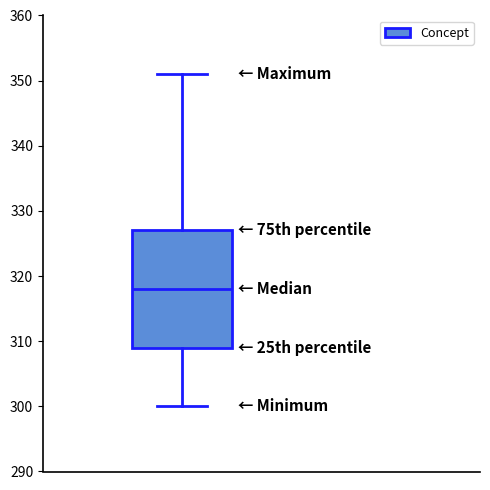

Read this box plot against the y-axis: the position of the median line, the range covered by the box, and the ends of both whiskers. The values are not printed on the chart, so give them approximately, as read against the axis.

median 318, box 309 to 327, whiskers 300 to 351